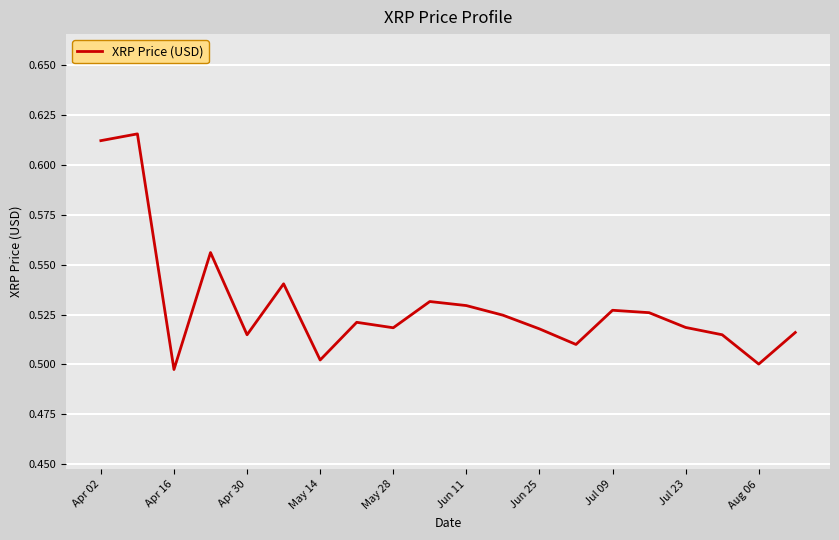

How many lines are shown in the chart?

1